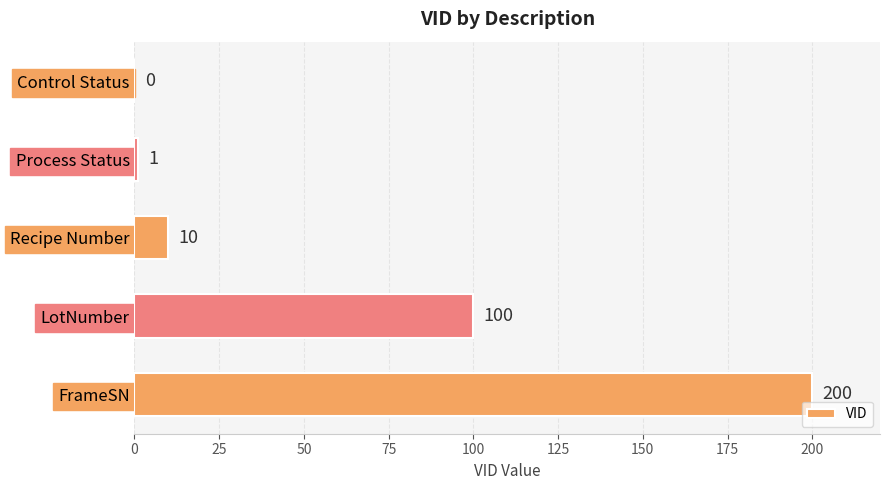

The value at Recipe Number is 17. True or false?

False